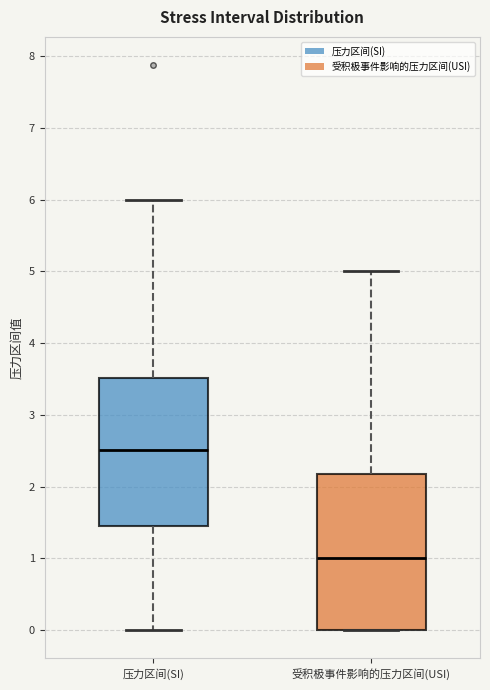

Where does the upper whisker of the box for 压力区间(SI) end on the y-axis? The values are not printed on the chart, so give them approximately, as read against the axis.

6.0